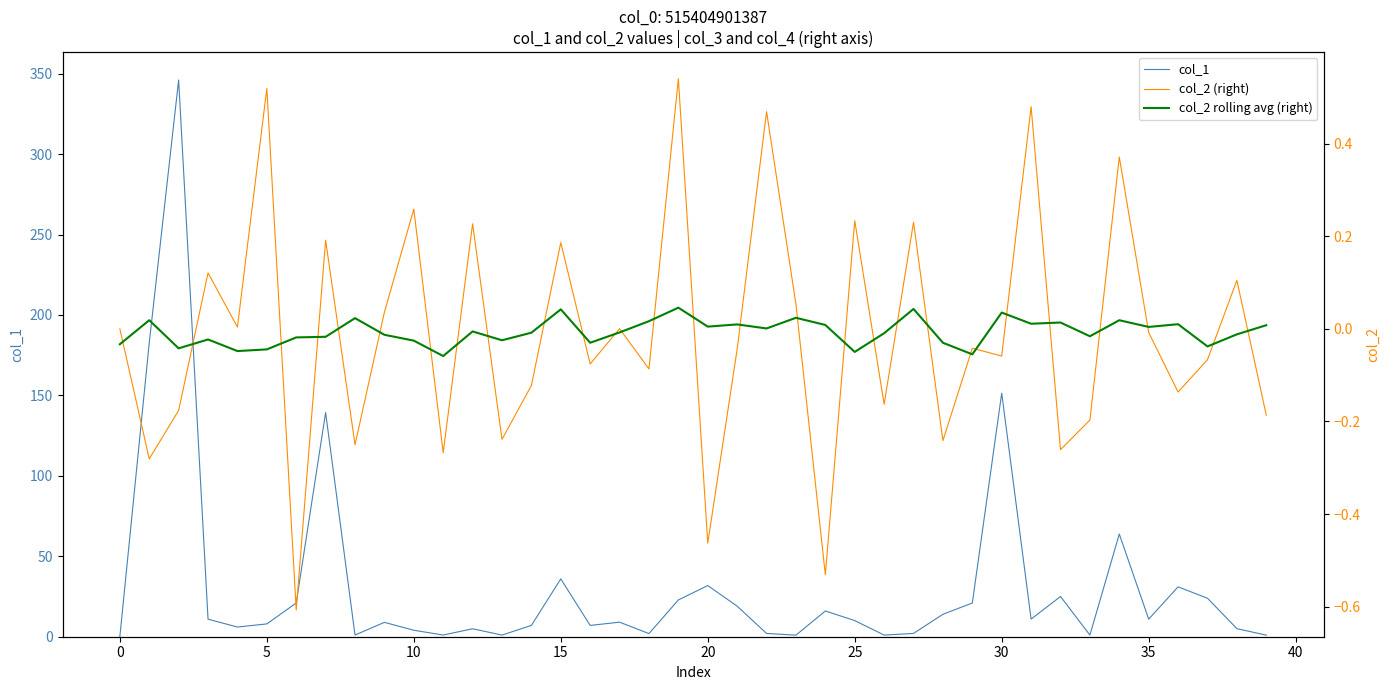

Which series has the widest spread of values?

col_1